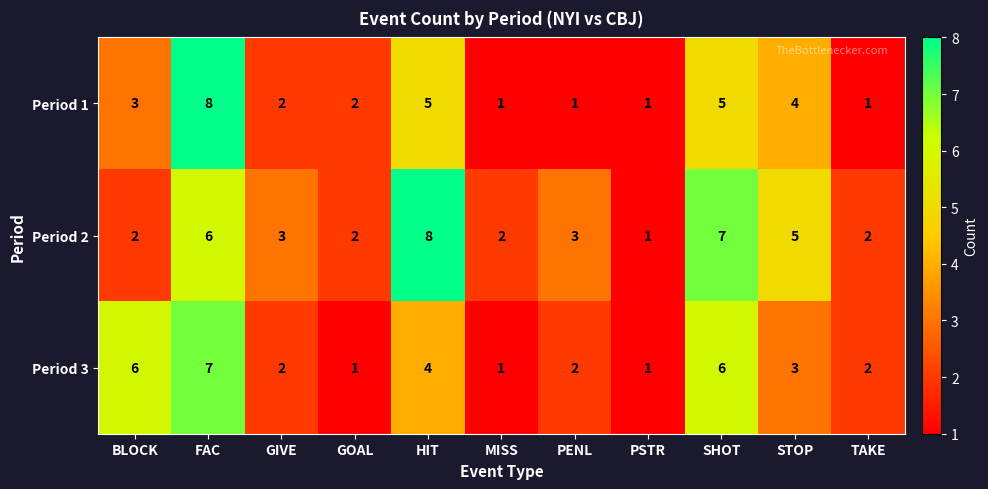

The value of Period 3 at GIVE is 3. True or false?

False